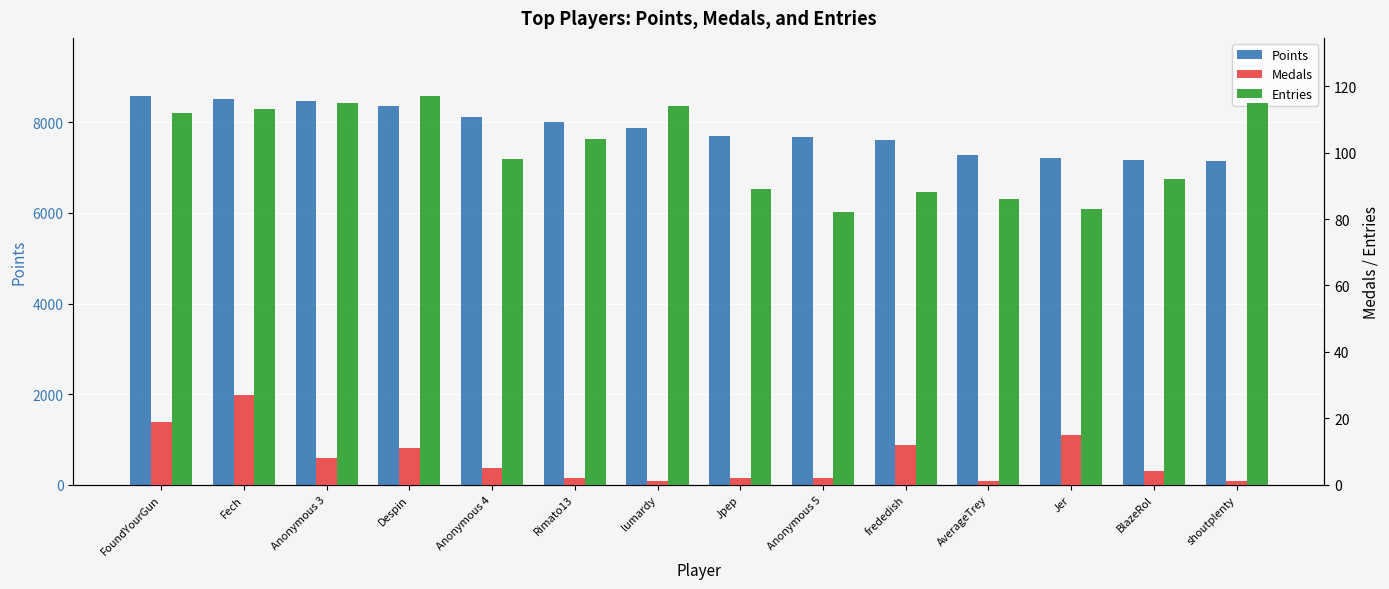

Is it true that Points equals 8579 at FoundYourGun?

True